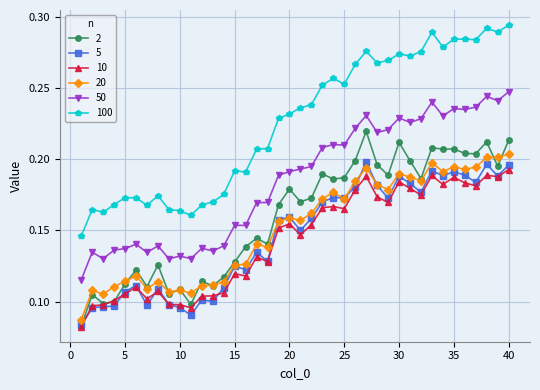

How many 5 values are between 0 and 1?

40